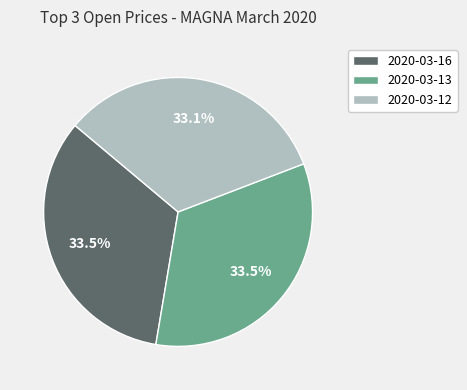

Count the number of slices in the pie.

3